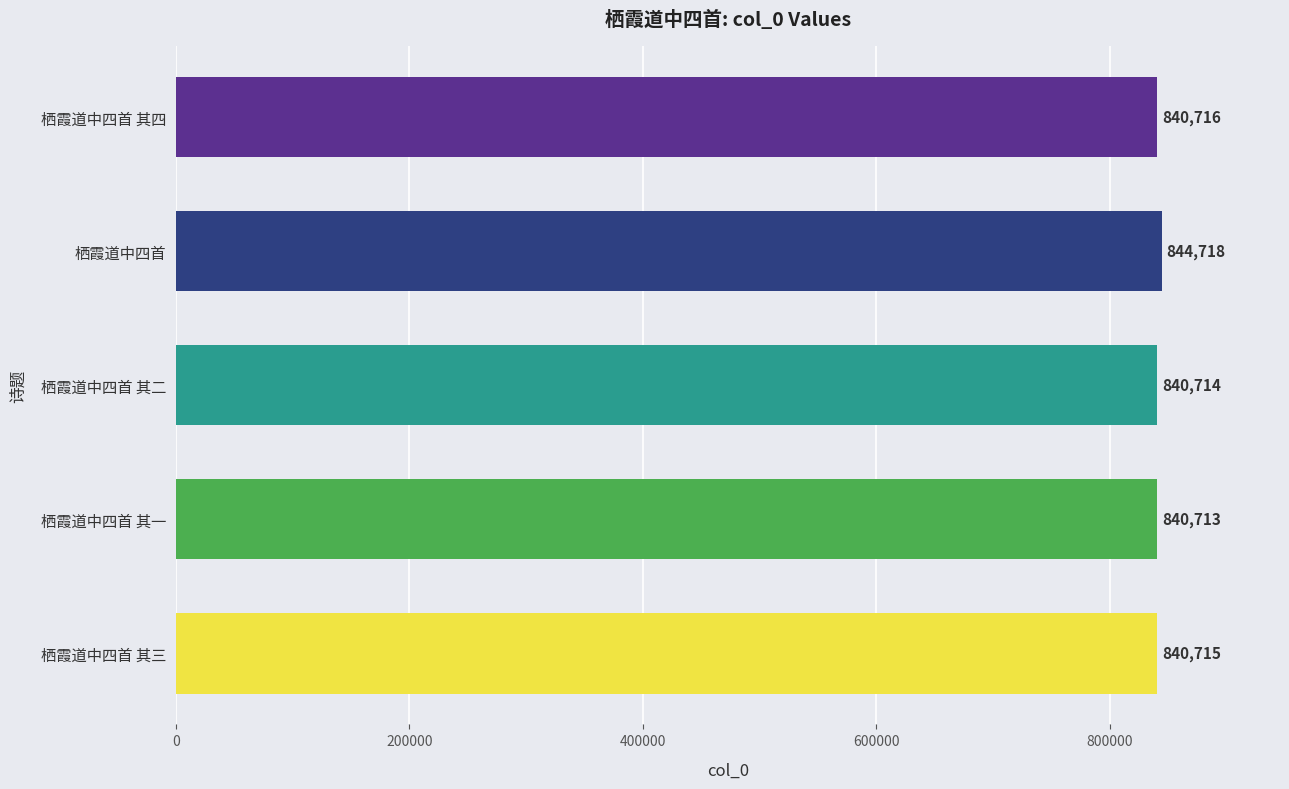

What is the difference between the maximum and minimum values?

4005